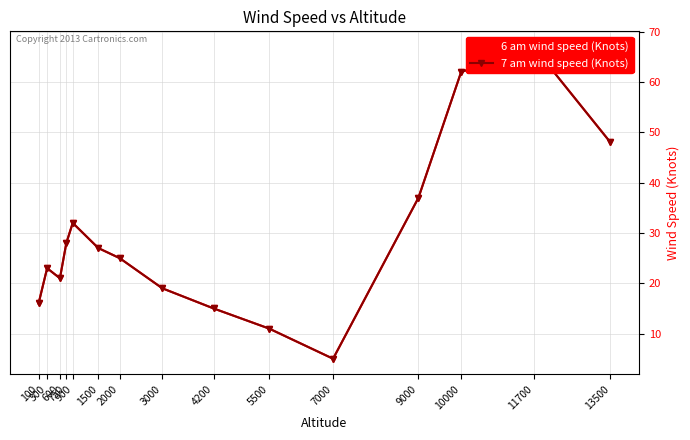

What is the value of the 7 am wind speed (Knots) point at the 6th from the left?

27